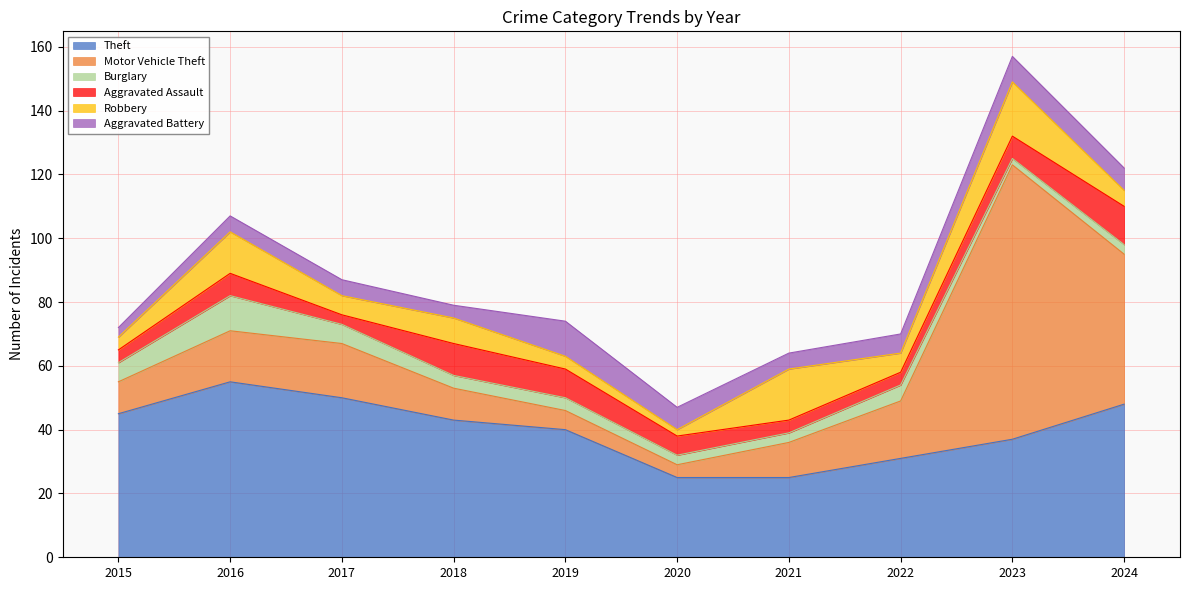

At how many categories does at least one series exceed 35?

7